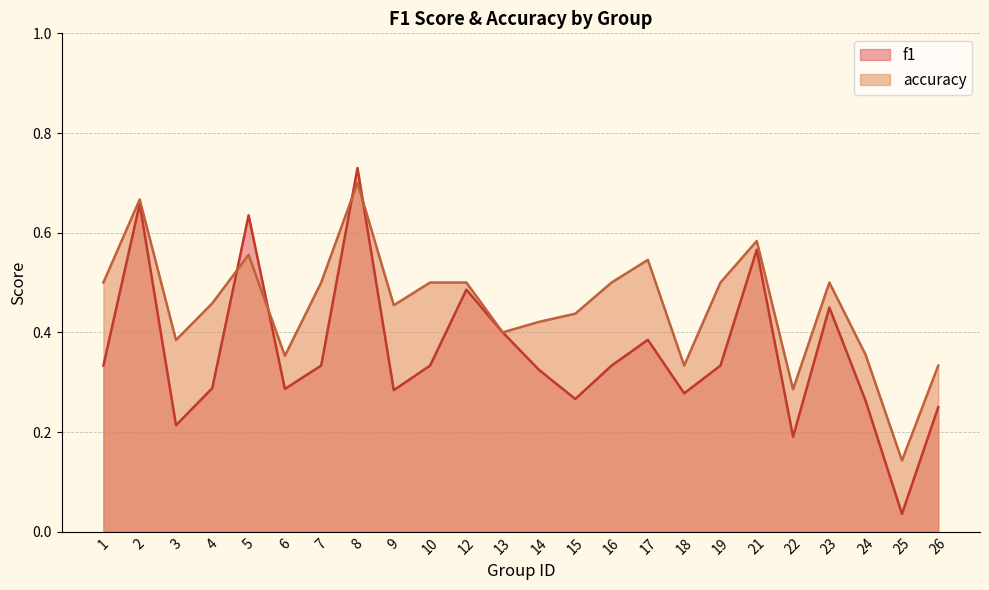

What are all the series names shown in the legend?

f1, accuracy